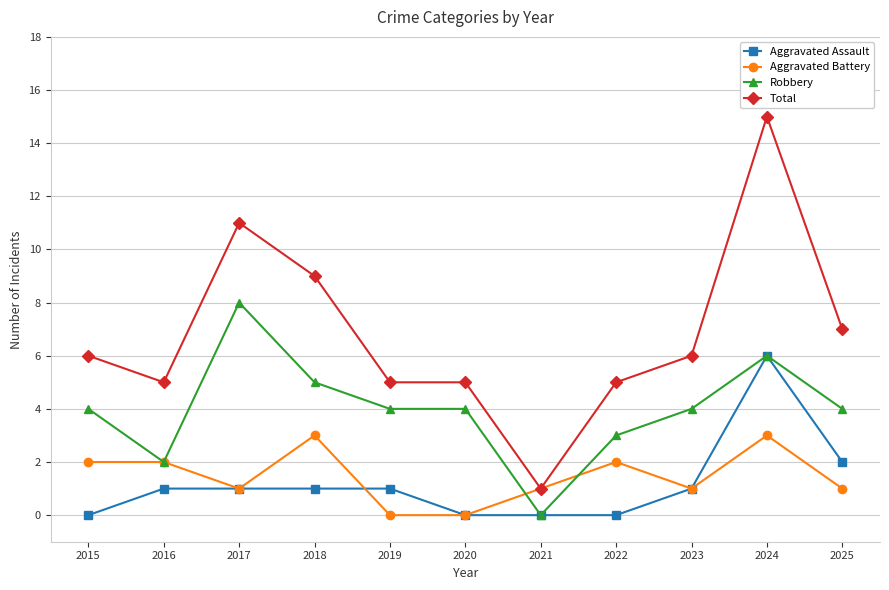

What is the total value across all series at 2018?

18